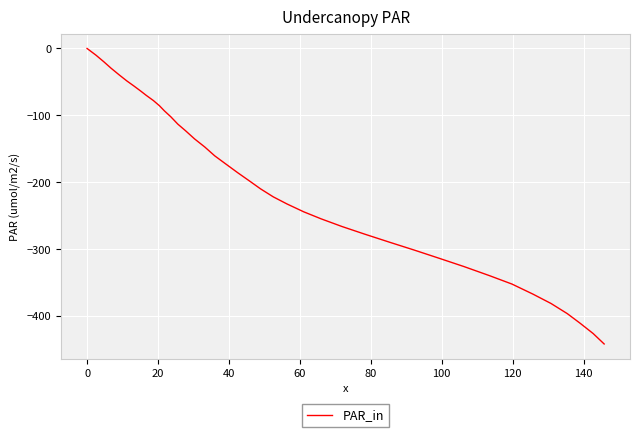

Reading left to right, extract all data points from this chart.

0.0	-10.0	-19.8	-29.7	-39.7	-48.5	-56.1	-63.6	-70.2	-77.9	-85.6	-93.3	-102.1	-113.2	-123.2	-135.2	-147.4	-160.6	-172.7	-185.9	-197.8	-209.9	-221.9	-232.6	-244.3	-254.8	-266.3	-277.7	-290.1	-301.4	-313.8	-326.2	-339.8	-352.3	-367.3	-381.3	-396.5	-410.8	-426.3	-441.9